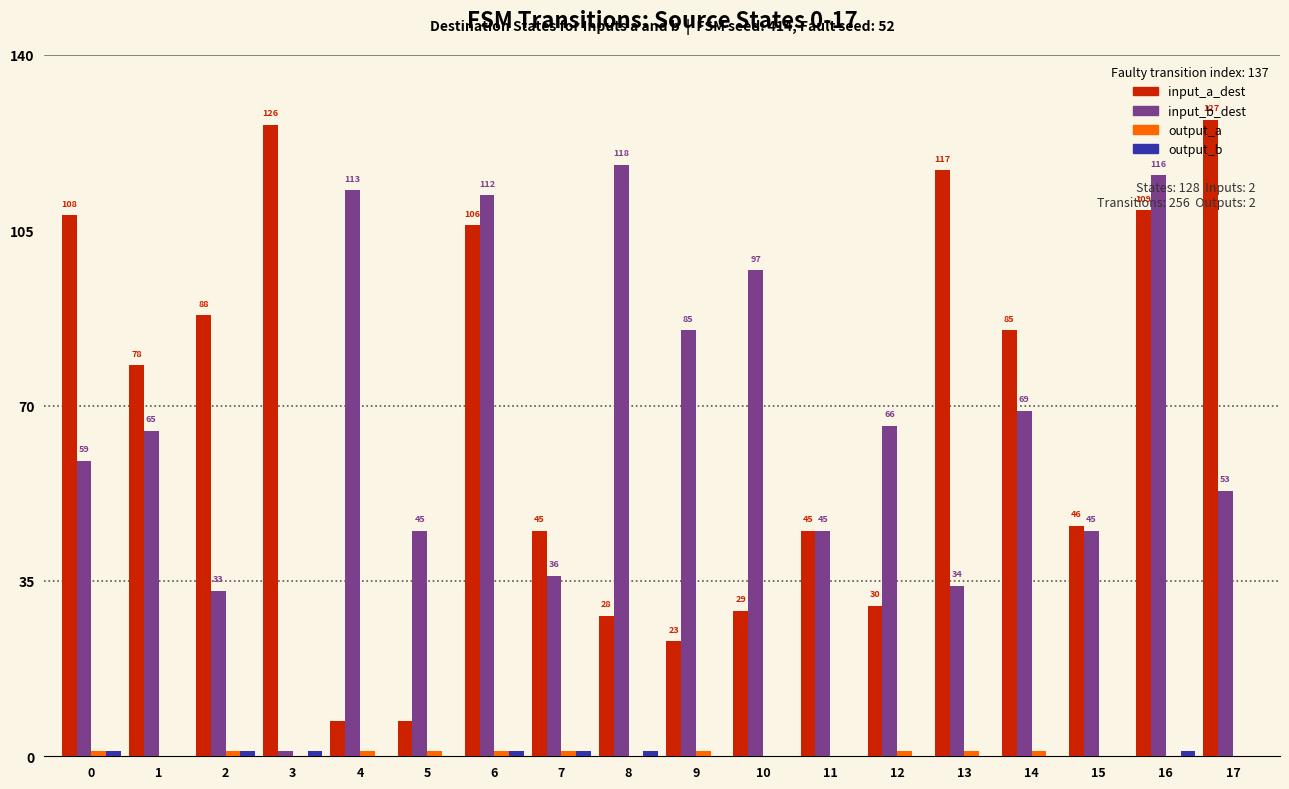

What is the sum of all input_b_dest values?

1192